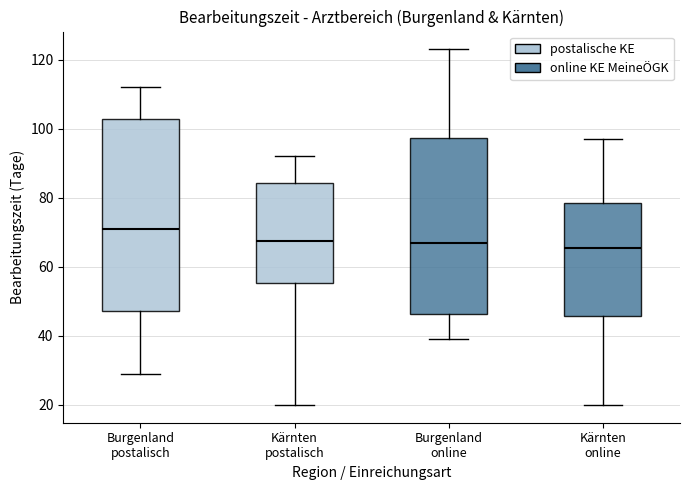

Reading left to right, read every box against the y-axis: the position of its median line, the range the box covers, and the ends of its whiskers. The values are not printed on the chart, so give them approximately, as read against the axis.

Burgenland postalisch: median 72, box 48 to 102, whiskers 30 to 112
Kärnten postalisch: median 68, box 56 to 84, whiskers 20 to 92
Burgenland online: median 68, box 46 to 98, whiskers 40 to 124
Kärnten online: median 66, box 46 to 78, whiskers 20 to 98